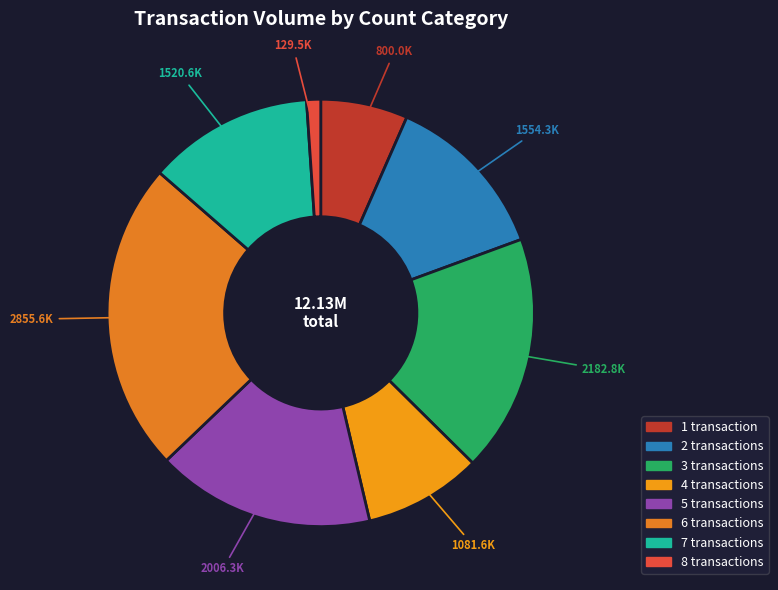

Which category has the smallest portion of the pie?

8